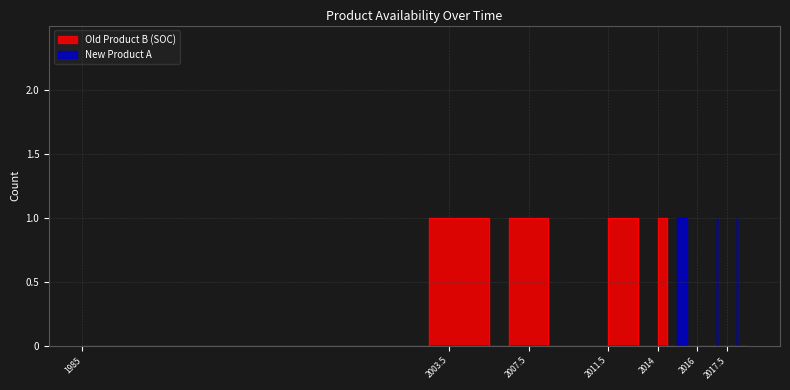

The value of Old Product B (SOC) at 2010.5 is 1. True or false?

False